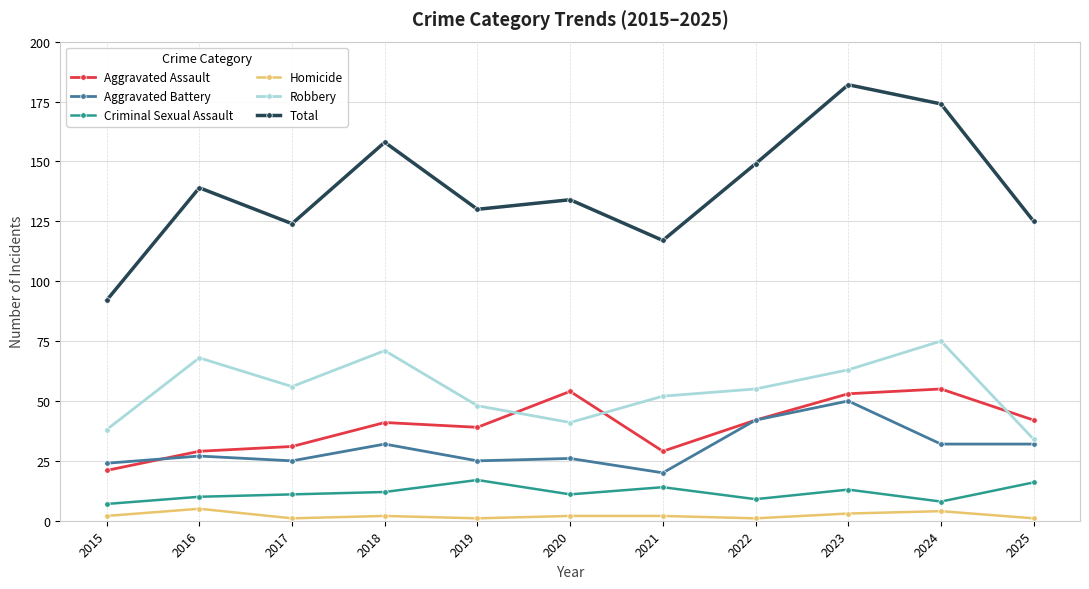

Where do Robbery and Aggravated Assault first cross each other?

2019 and 2020